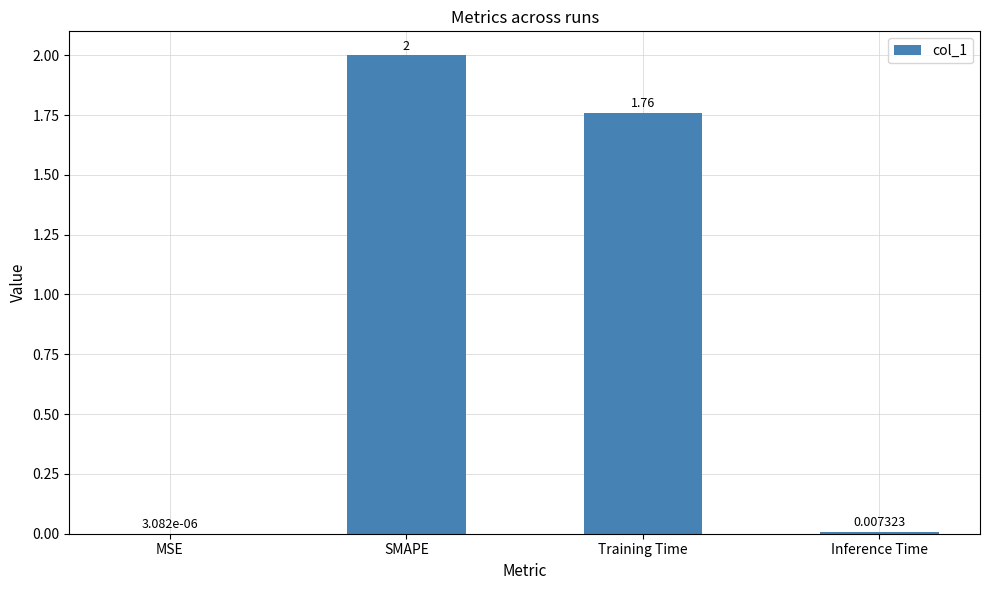

Approximately how many times larger is the value at SMAPE compared to Training Time?

1.1